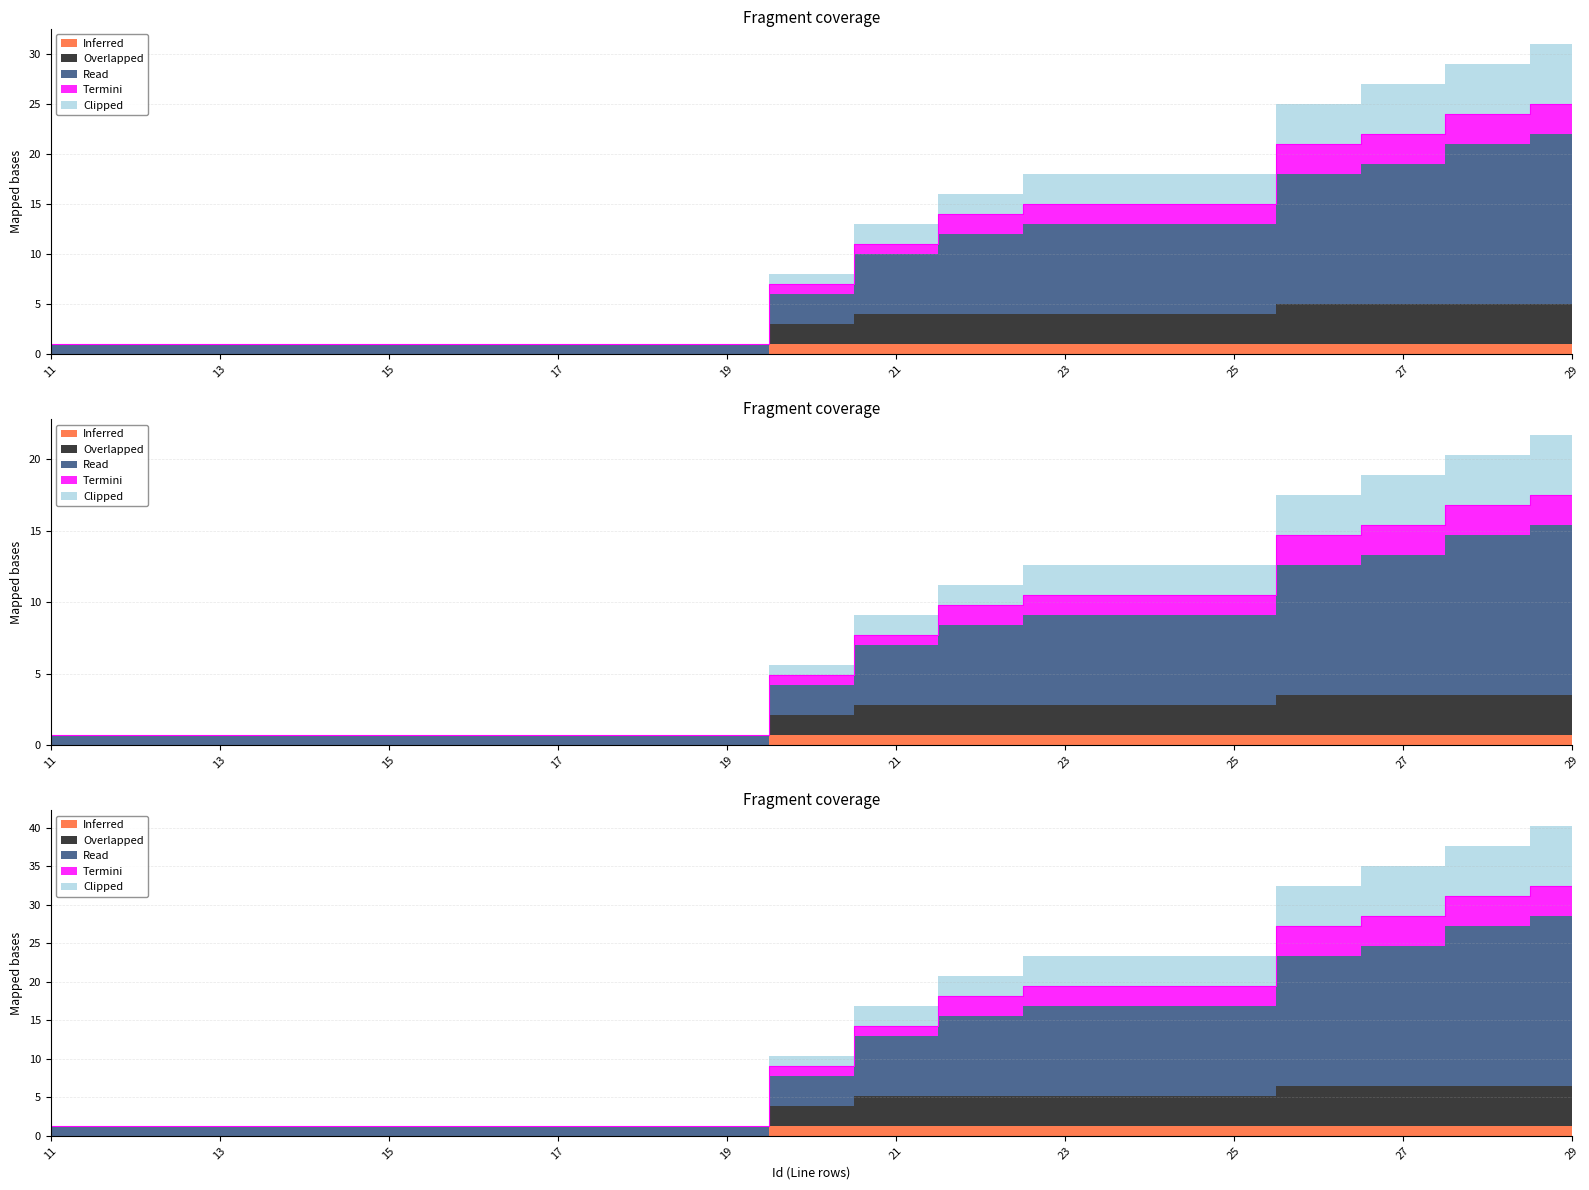

What is the total value across all series at 17?

3.0